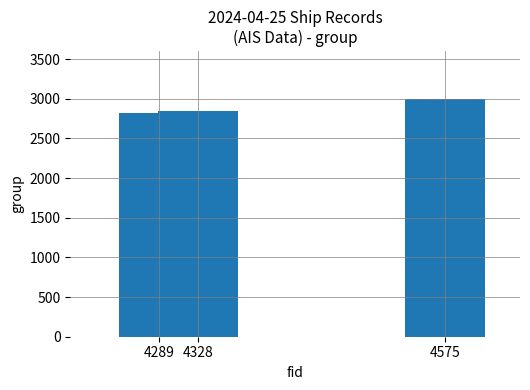

Approximately how many times larger is the value at 4289 compared to 4575?

0.9